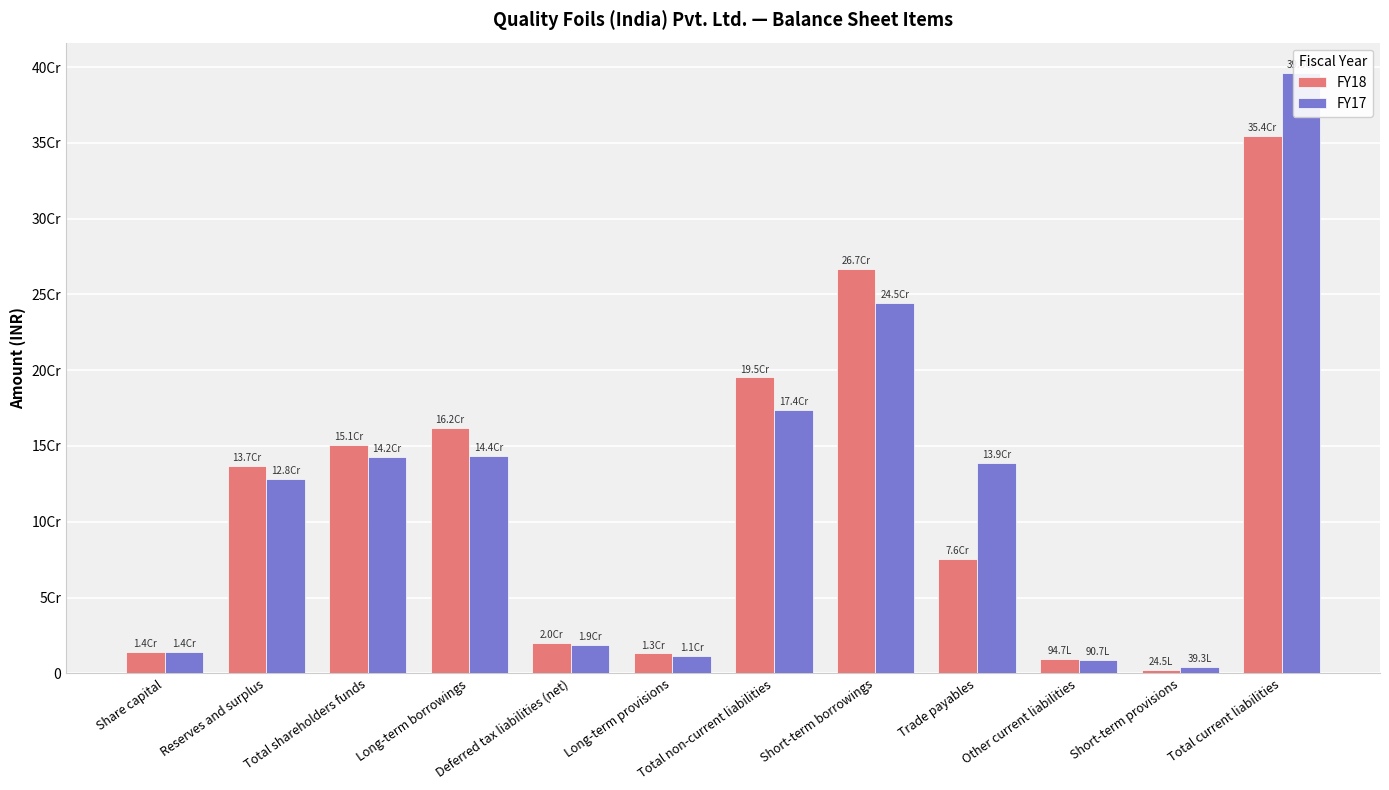

The FY17 series shows 9234969 at Share capital. True or false?

False